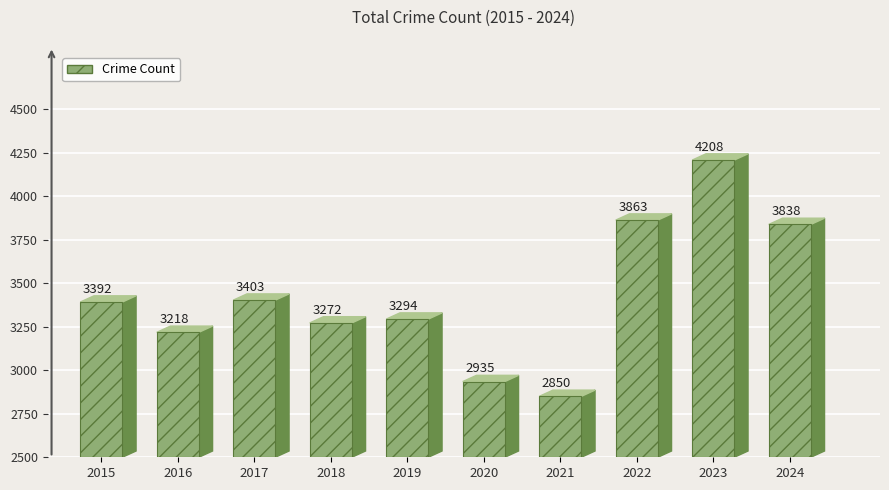

True or false: the data shows 4208 at 2023.

True